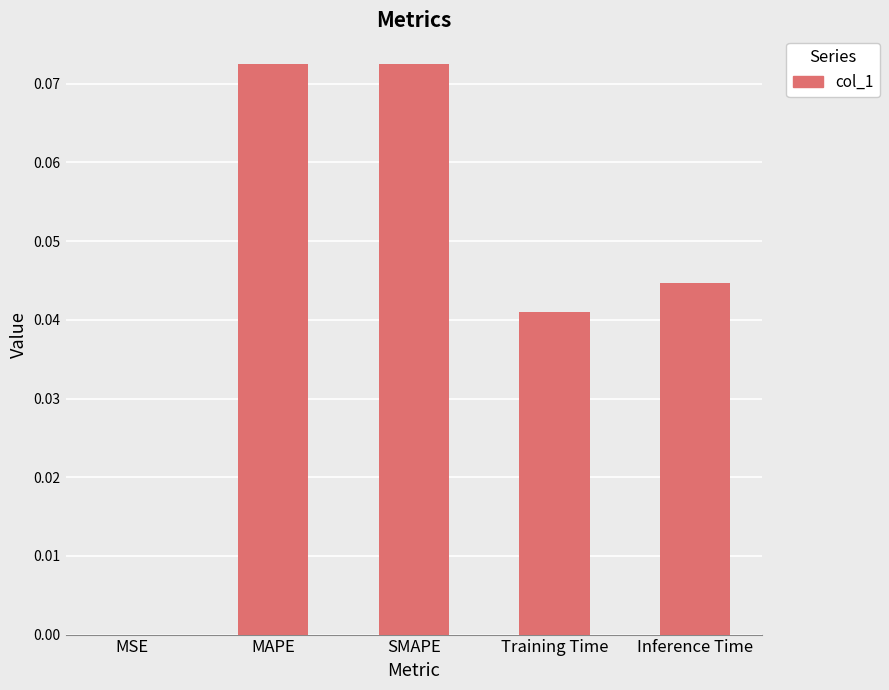

Is it true that the value at MAPE is 0.0?

False